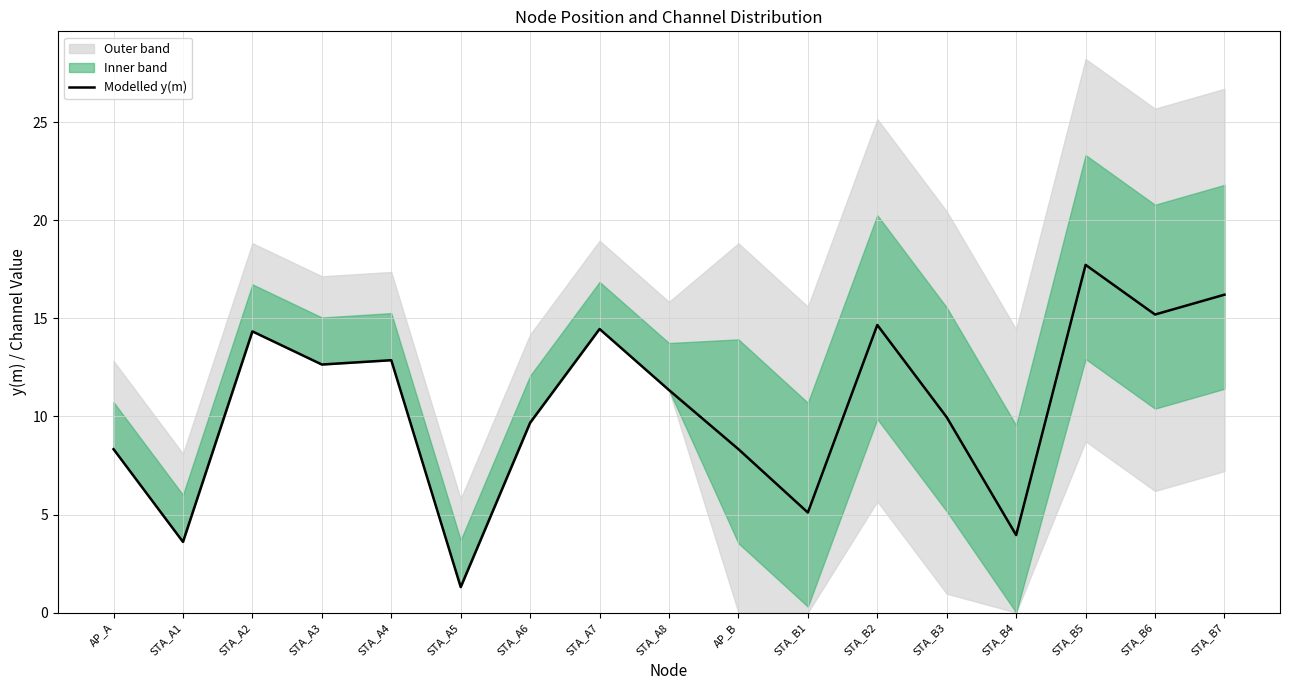

Does the chart display data point markers on the line(s)?

No